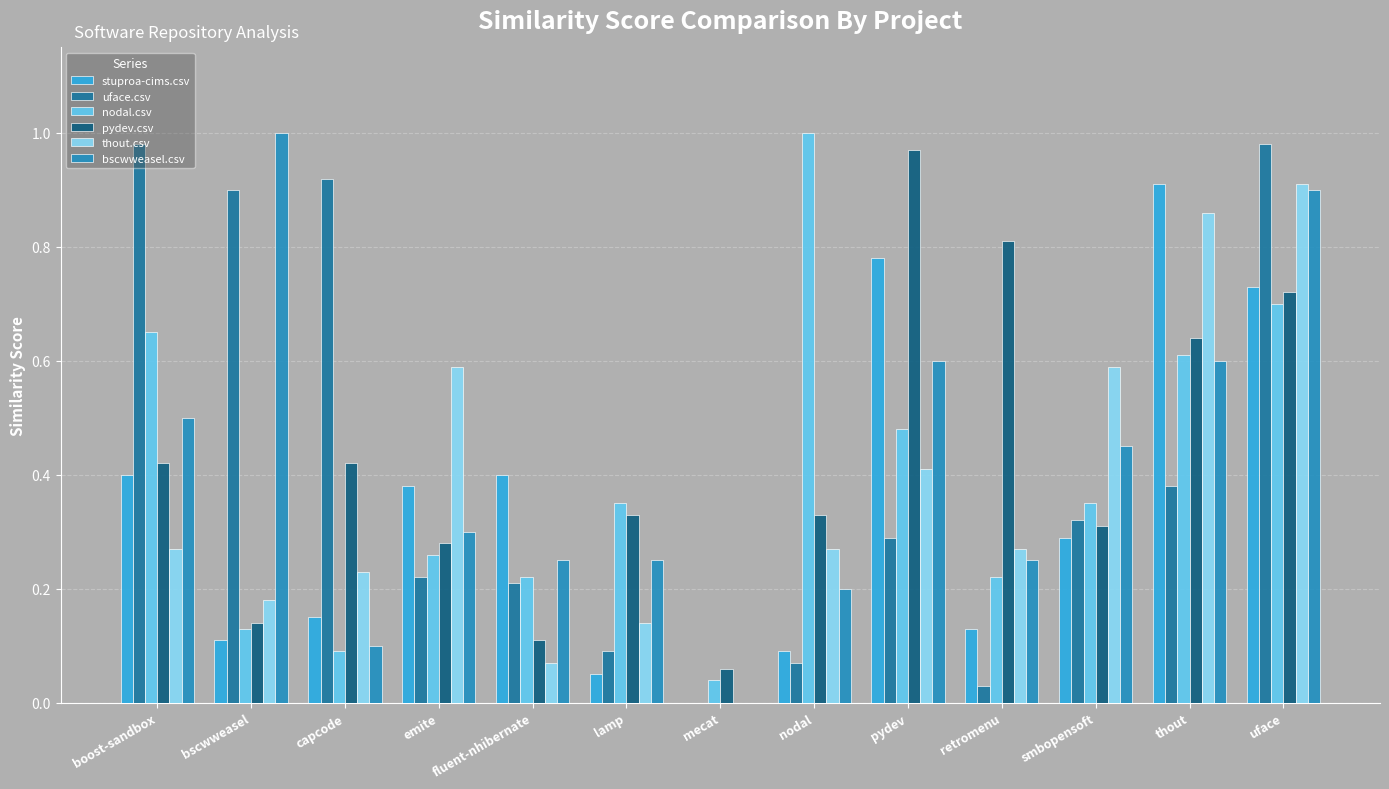

What is the sum of all nodal.csv values?

5.1